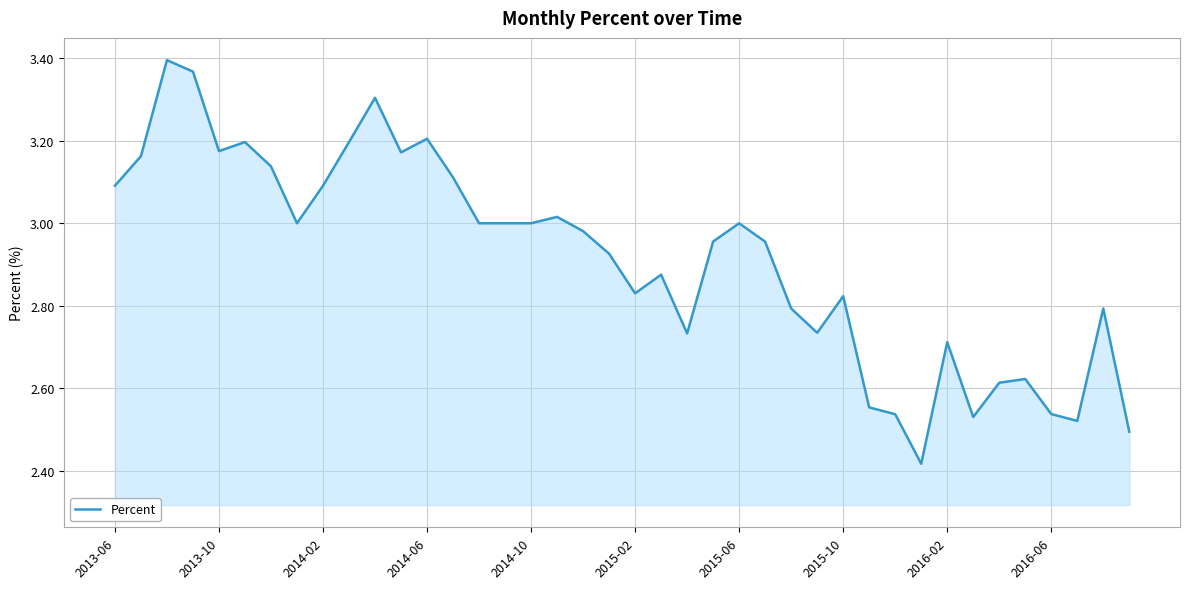

What is the difference between the maximum and minimum values?

1.0